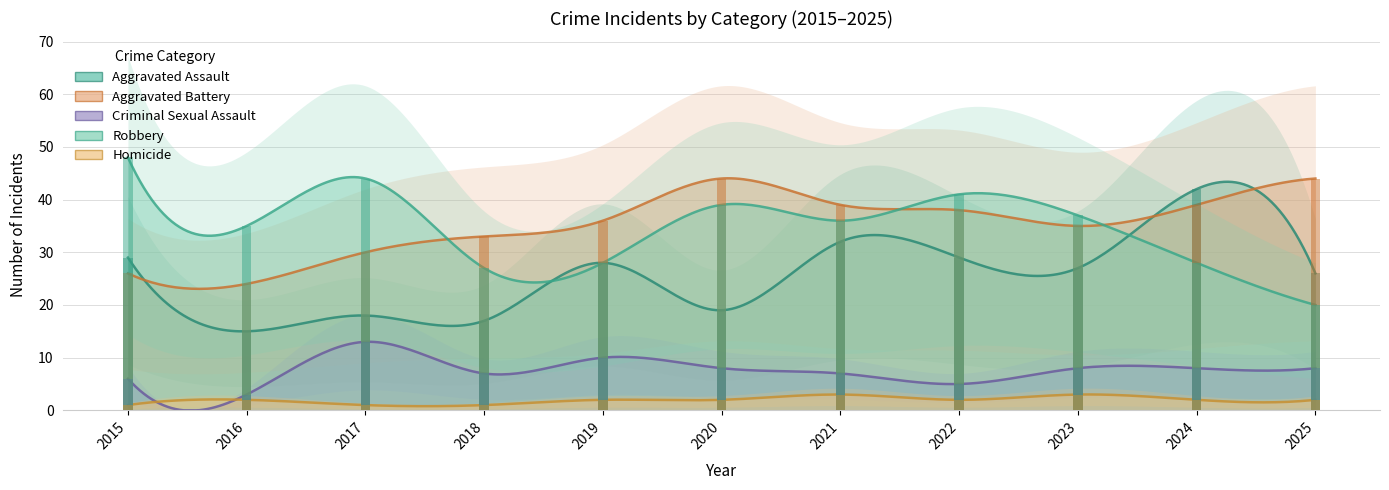

Are the bars grouped side by side (vs. stacked)?

Yes